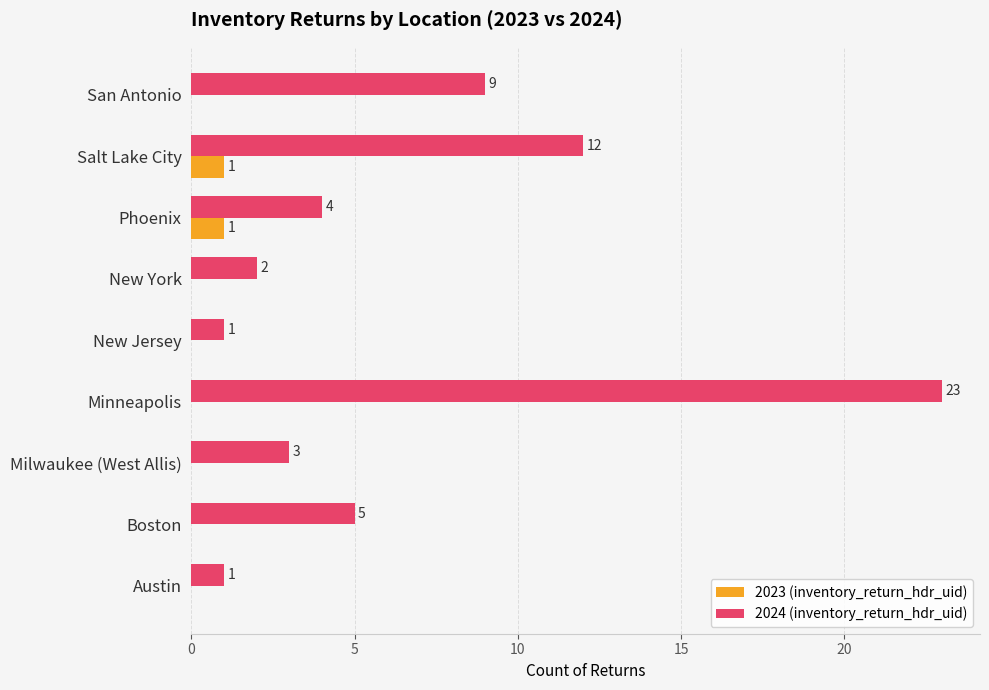

Between Milwaukee (West Allis) and Minneapolis, which series saw the biggest shift?

2024 (inventory_return_hdr_uid)